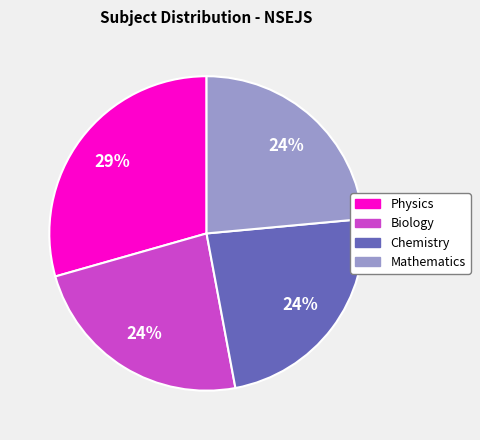

Combined, do Biology and Mathematics account for over 50%?

No